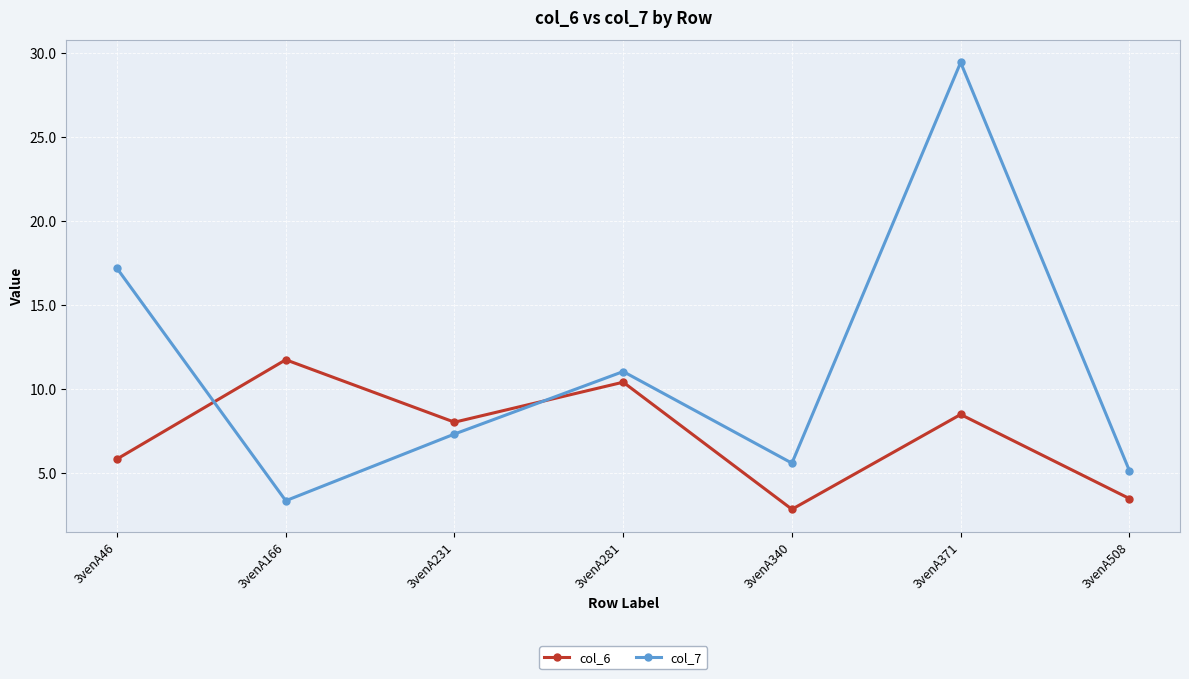

What is the spread (max minus min) of values at 3venA340?

2.7